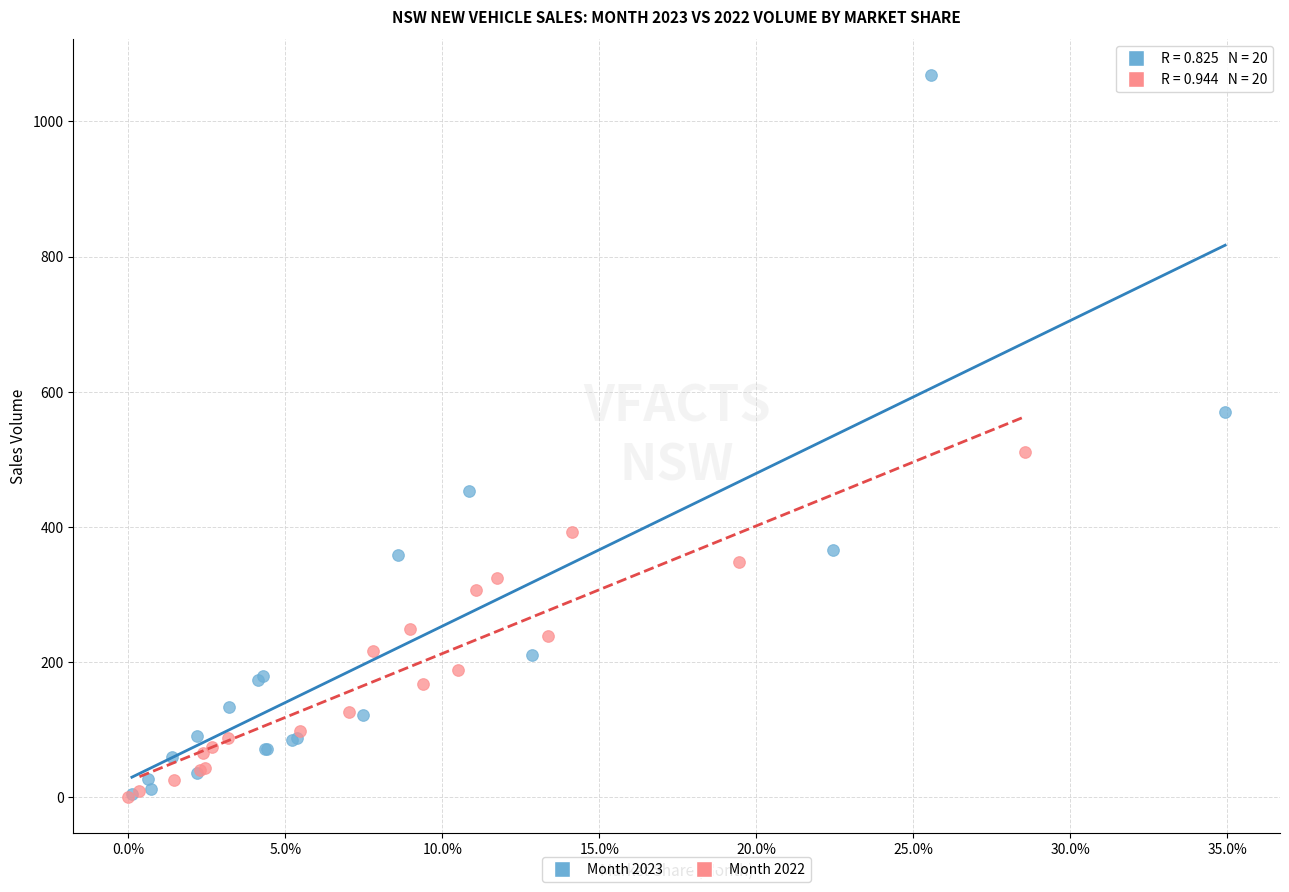

Which series has the largest Y range (max minus min)?

Month 2023